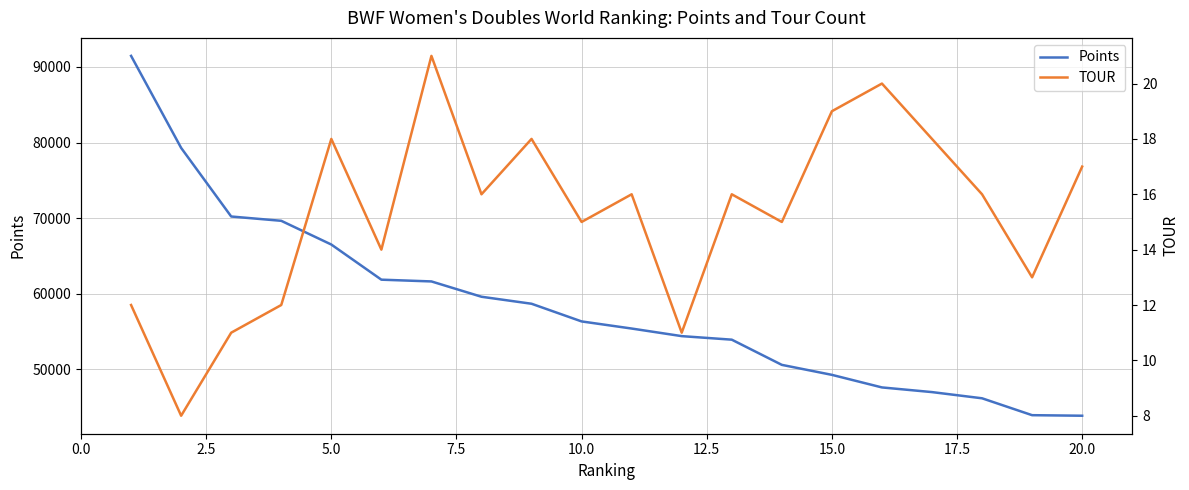

Is this an area chart (filled region under the line)?

No